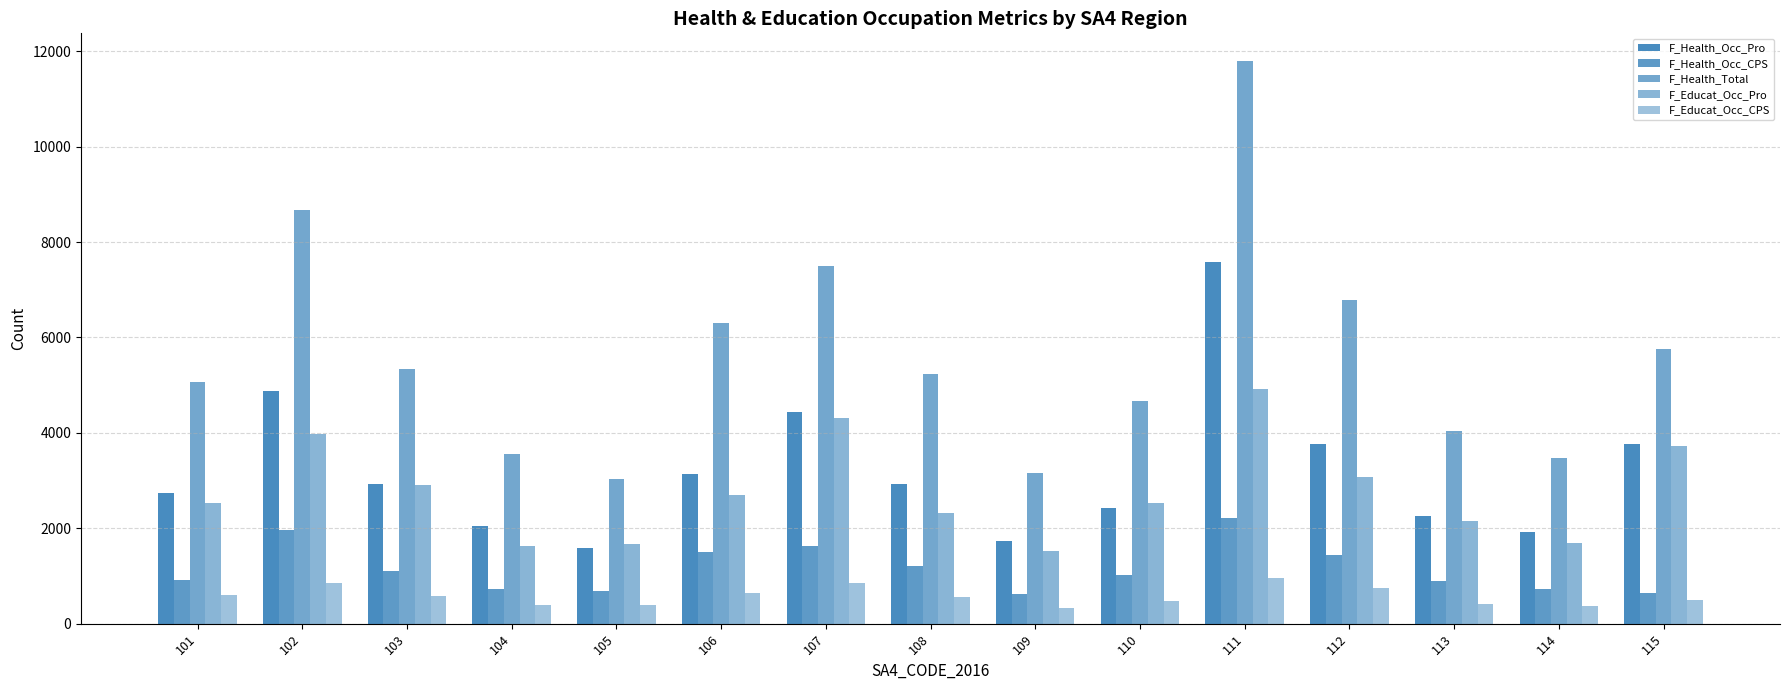

Where is F_Health_Total nearest to the value 7414?

107